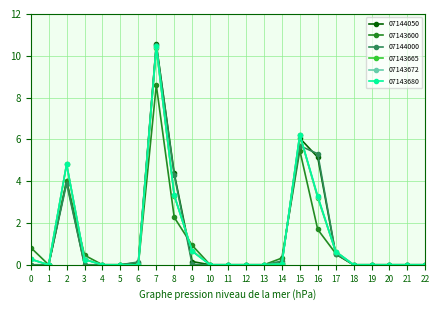

Count the number of data series in this chart.

6